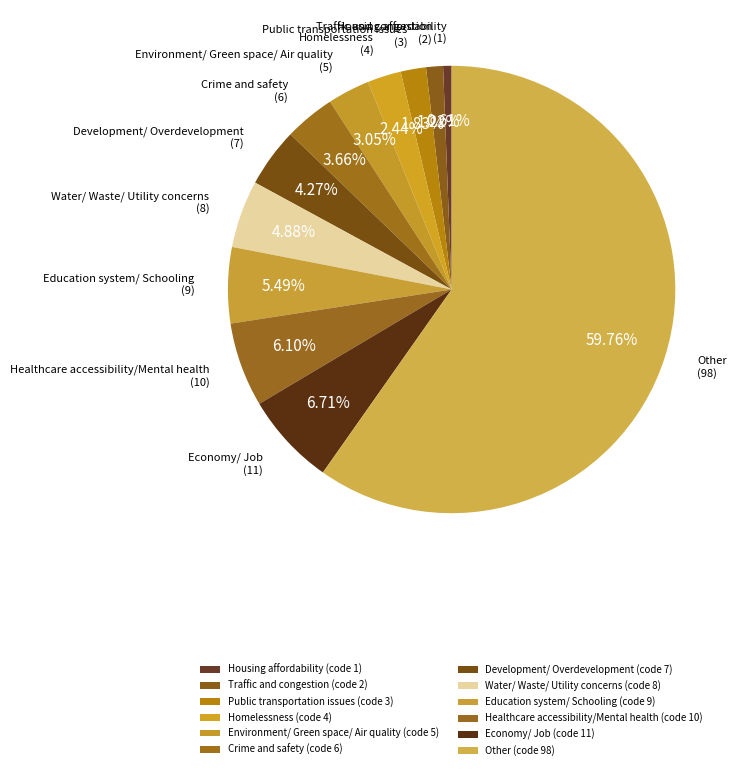

To the nearest percent, what portion does Environment/ Green space/ Air quality represent?

3%